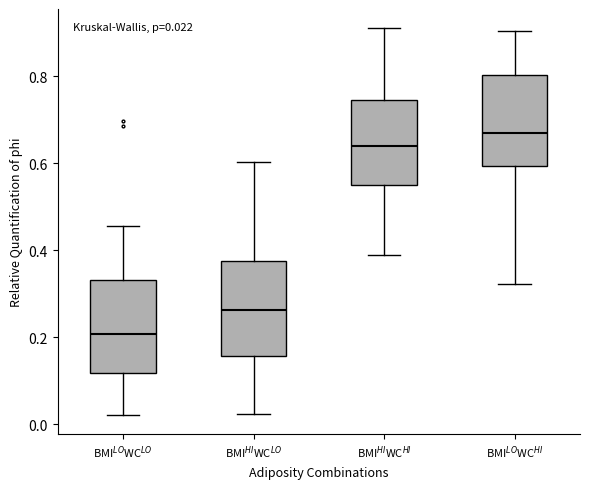

Which box's median line is the highest?

BMI$^{LO}$WC$^{HI}$